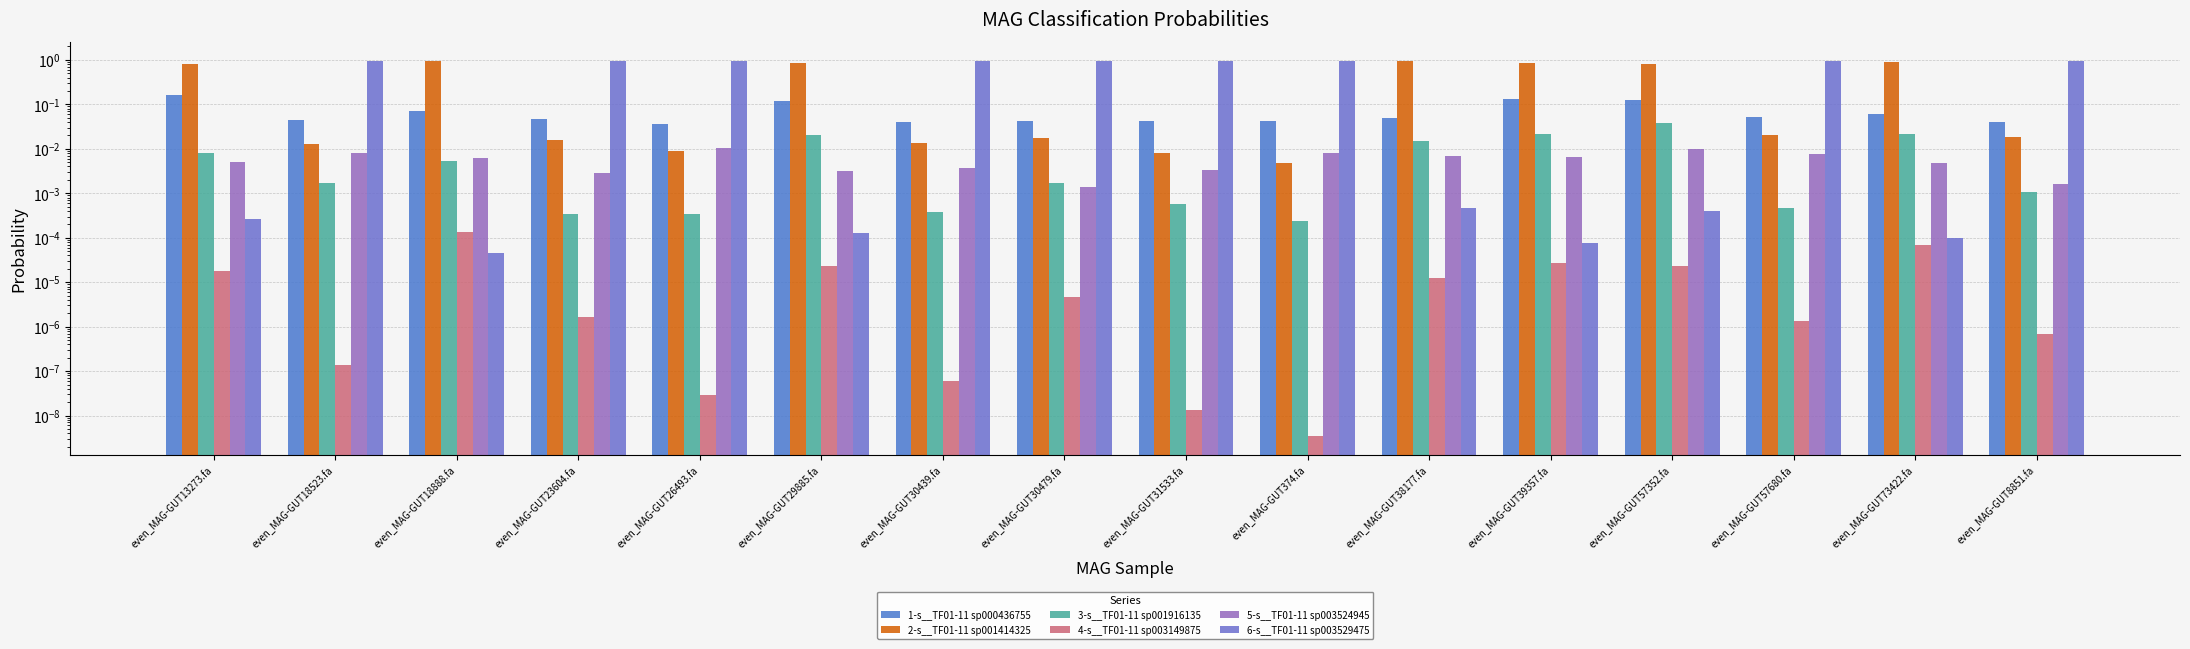

Reading left to right, list all the values displayed in this chart.

1-s__TF01-11 sp000436755: even_MAG-GUT13273.fa=0.2	even_MAG-GUT18523.fa=0.0	even_MAG-GUT18888.fa=0.1	even_MAG-GUT23604.fa=0.0	even_MAG-GUT26493.fa=0.0	even_MAG-GUT29885.fa=0.1	even_MAG-GUT30439.fa=0.0	even_MAG-GUT30479.fa=0.0	even_MAG-GUT31533.fa=0.0	even_MAG-GUT374.fa=0.0	even_MAG-GUT38177.fa=0.1	even_MAG-GUT39357.fa=0.1	even_MAG-GUT57352.fa=0.1	even_MAG-GUT57680.fa=0.1	even_MAG-GUT73422.fa=0.1	even_MAG-GUT8851.fa=0.0
2-s__TF01-11 sp001414325: even_MAG-GUT13273.fa=0.8	even_MAG-GUT18523.fa=0.0	even_MAG-GUT18888.fa=0.9	even_MAG-GUT23604.fa=0.0	even_MAG-GUT26493.fa=0.0	even_MAG-GUT29885.fa=0.9	even_MAG-GUT30439.fa=0.0	even_MAG-GUT30479.fa=0.0	even_MAG-GUT31533.fa=0.0	even_MAG-GUT374.fa=0.0	even_MAG-GUT38177.fa=0.9	even_MAG-GUT39357.fa=0.8	even_MAG-GUT57352.fa=0.8	even_MAG-GUT57680.fa=0.0	even_MAG-GUT73422.fa=0.9	even_MAG-GUT8851.fa=0.0
3-s__TF01-11 sp001916135: even_MAG-GUT13273.fa=0.0	even_MAG-GUT18523.fa=0.0	even_MAG-GUT18888.fa=0.0	even_MAG-GUT23604.fa=0.0	even_MAG-GUT26493.fa=0.0	even_MAG-GUT29885.fa=0.0	even_MAG-GUT30439.fa=0.0	even_MAG-GUT30479.fa=0.0	even_MAG-GUT31533.fa=0.0	even_MAG-GUT374.fa=0.0	even_MAG-GUT38177.fa=0.0	even_MAG-GUT39357.fa=0.0	even_MAG-GUT57352.fa=0.0	even_MAG-GUT57680.fa=0.0	even_MAG-GUT73422.fa=0.0	even_MAG-GUT8851.fa=0.0
4-s__TF01-11 sp003149875: even_MAG-GUT13273.fa=0.0	even_MAG-GUT18523.fa=0.0	even_MAG-GUT18888.fa=0.0	even_MAG-GUT23604.fa=0.0	even_MAG-GUT26493.fa=0.0	even_MAG-GUT29885.fa=0.0	even_MAG-GUT30439.fa=0.0	even_MAG-GUT30479.fa=0.0	even_MAG-GUT31533.fa=0.0	even_MAG-GUT374.fa=0.0	even_MAG-GUT38177.fa=0.0	even_MAG-GUT39357.fa=0.0	even_MAG-GUT57352.fa=0.0	even_MAG-GUT57680.fa=0.0	even_MAG-GUT73422.fa=0.0	even_MAG-GUT8851.fa=0.0
5-s__TF01-11 sp003524945: even_MAG-GUT13273.fa=0.0	even_MAG-GUT18523.fa=0.0	even_MAG-GUT18888.fa=0.0	even_MAG-GUT23604.fa=0.0	even_MAG-GUT26493.fa=0.0	even_MAG-GUT29885.fa=0.0	even_MAG-GUT30439.fa=0.0	even_MAG-GUT30479.fa=0.0	even_MAG-GUT31533.fa=0.0	even_MAG-GUT374.fa=0.0	even_MAG-GUT38177.fa=0.0	even_MAG-GUT39357.fa=0.0	even_MAG-GUT57352.fa=0.0	even_MAG-GUT57680.fa=0.0	even_MAG-GUT73422.fa=0.0	even_MAG-GUT8851.fa=0.0
6-s__TF01-11 sp003529475: even_MAG-GUT13273.fa=0.0	even_MAG-GUT18523.fa=0.9	even_MAG-GUT18888.fa=0.0	even_MAG-GUT23604.fa=0.9	even_MAG-GUT26493.fa=0.9	even_MAG-GUT29885.fa=0.0	even_MAG-GUT30439.fa=0.9	even_MAG-GUT30479.fa=0.9	even_MAG-GUT31533.fa=0.9	even_MAG-GUT374.fa=0.9	even_MAG-GUT38177.fa=0.0	even_MAG-GUT39357.fa=0.0	even_MAG-GUT57352.fa=0.0	even_MAG-GUT57680.fa=0.9	even_MAG-GUT73422.fa=0.0	even_MAG-GUT8851.fa=0.9